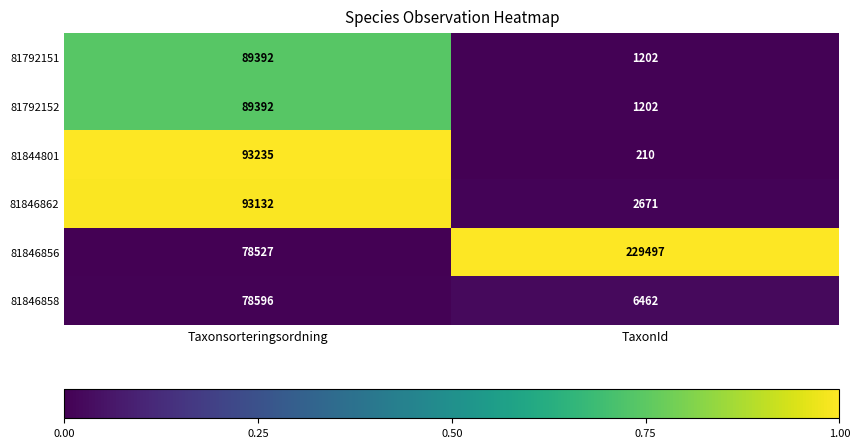

What is the total value across all series at TaxonId?

241244